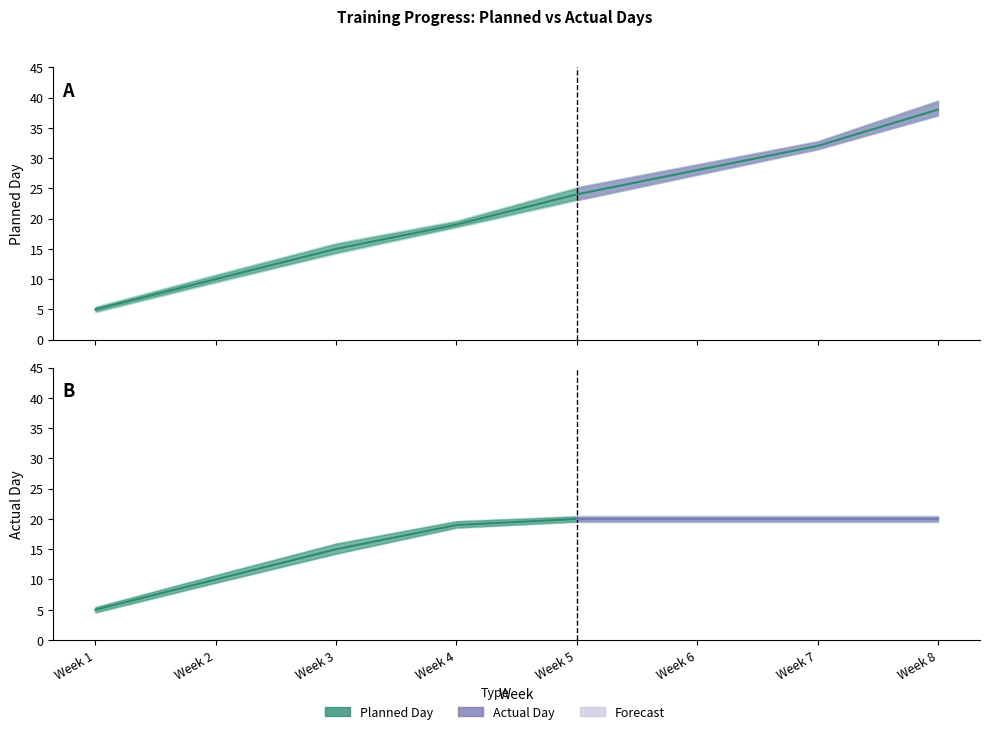

What is the value of the Actual Day point at the 3rd from the left?

15